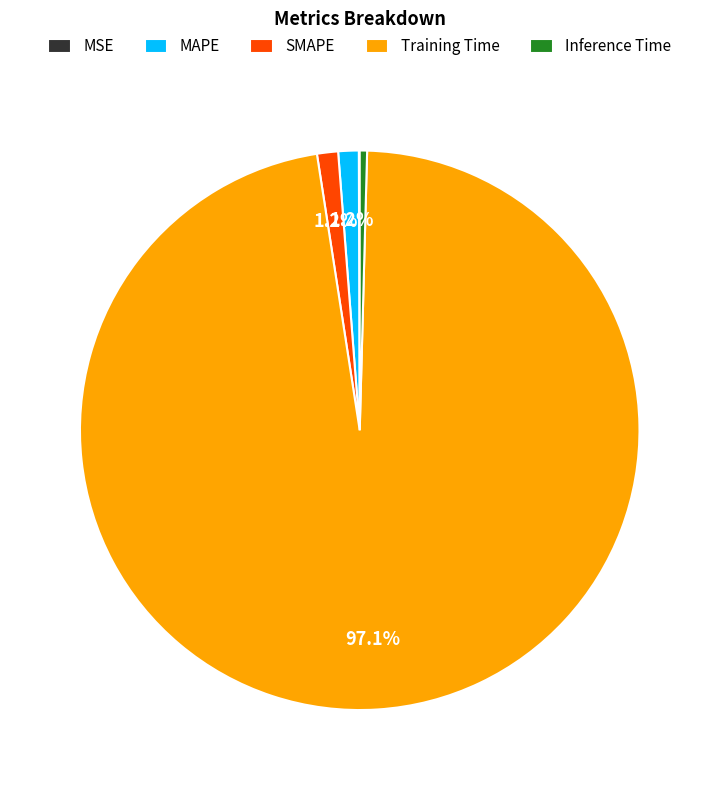

Is there any slice that represents more than half of the pie?

Yes